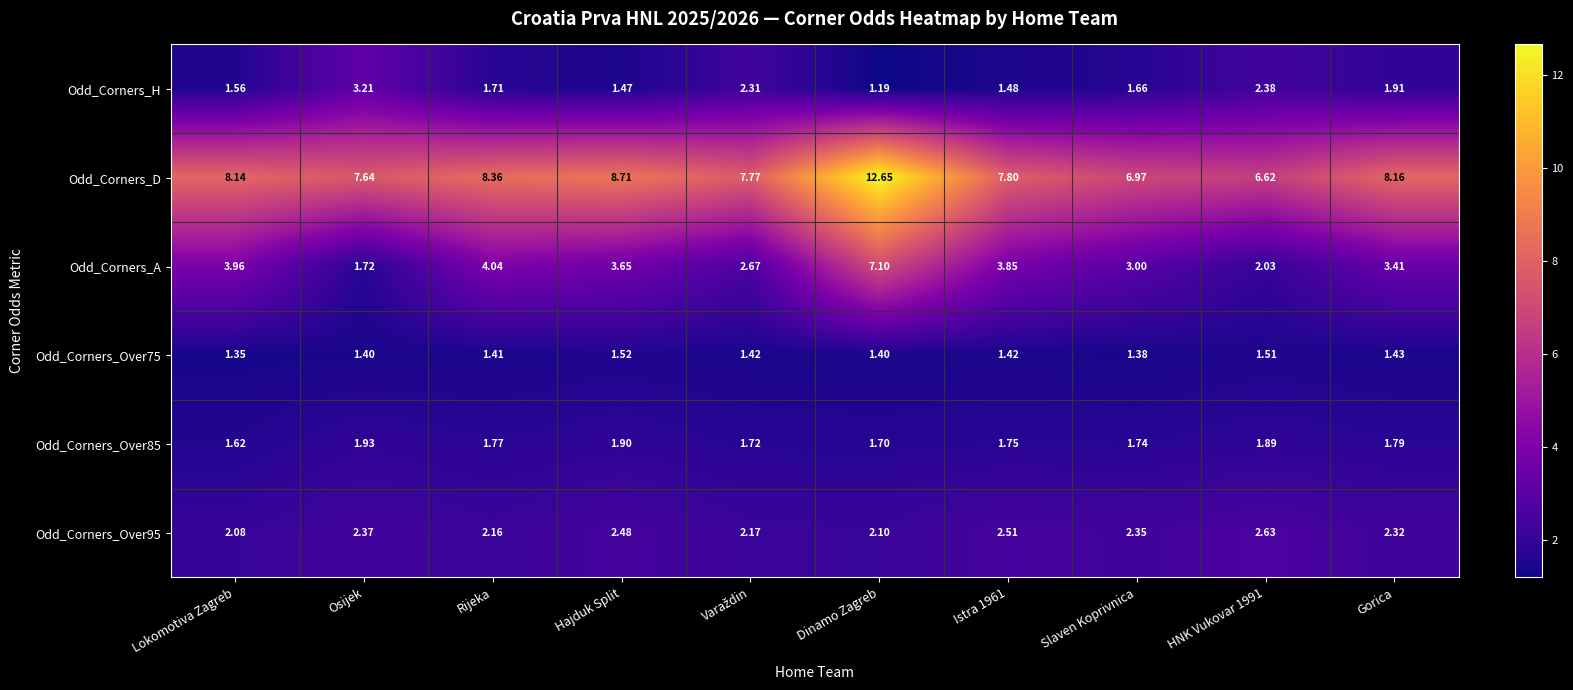

Which series changed the most between Dinamo Zagreb and HNK Vukovar 1991?

Odd_Corners_D